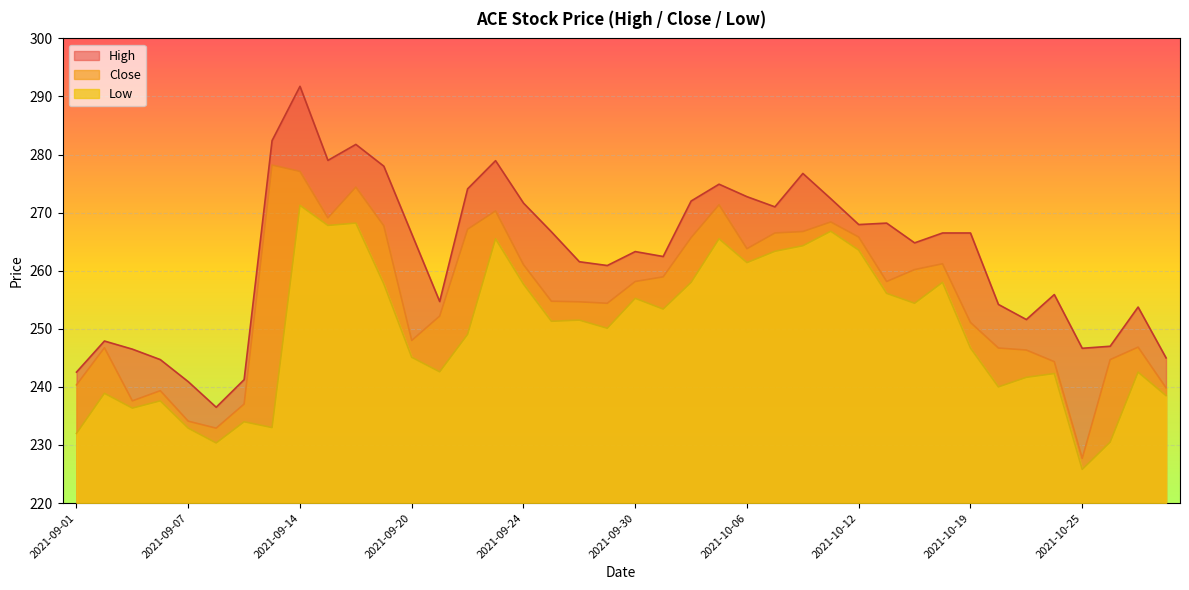

How many data points does each series have?

40